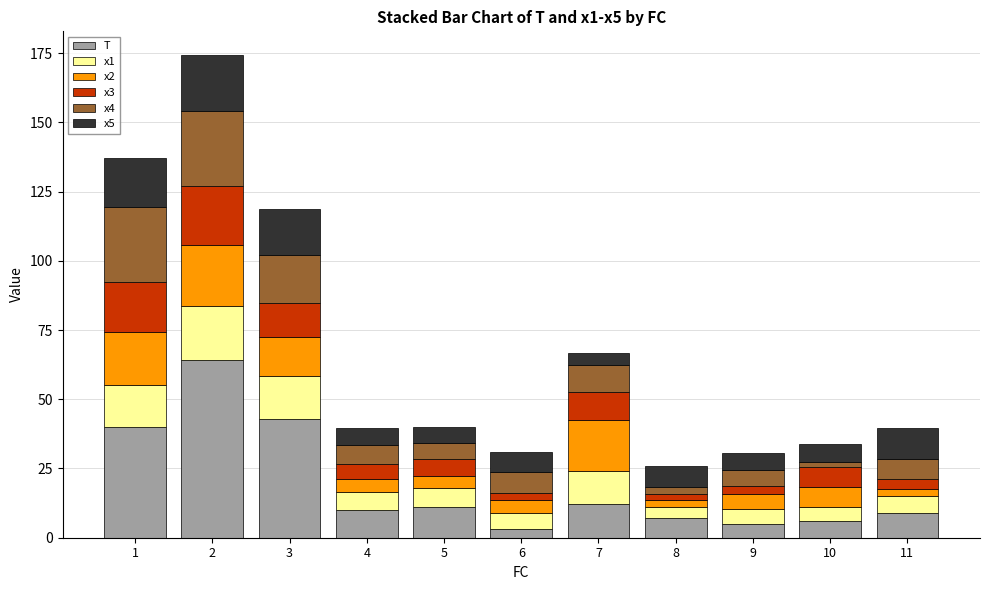

What is the maximum value for T?

64.0